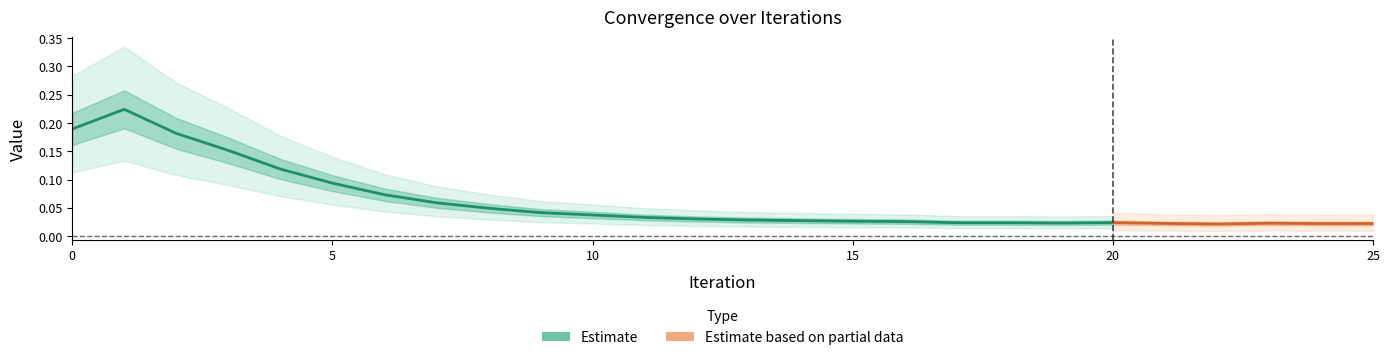

Where is error nearest to the value 0?

22